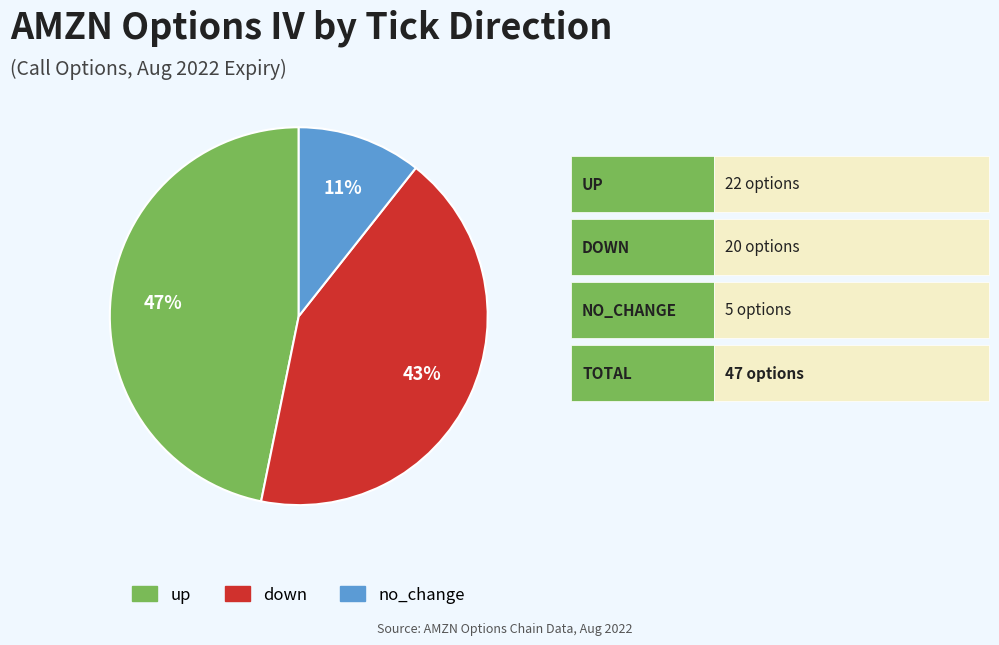

What is the smallest slice in the pie chart?

no_change